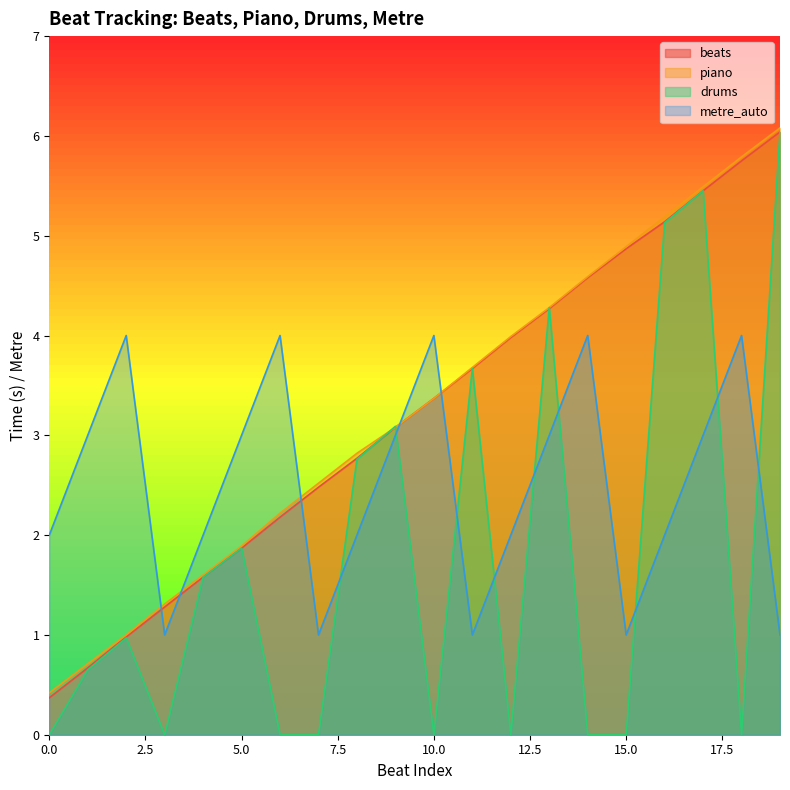

Which series has the widest spread of values?

drums